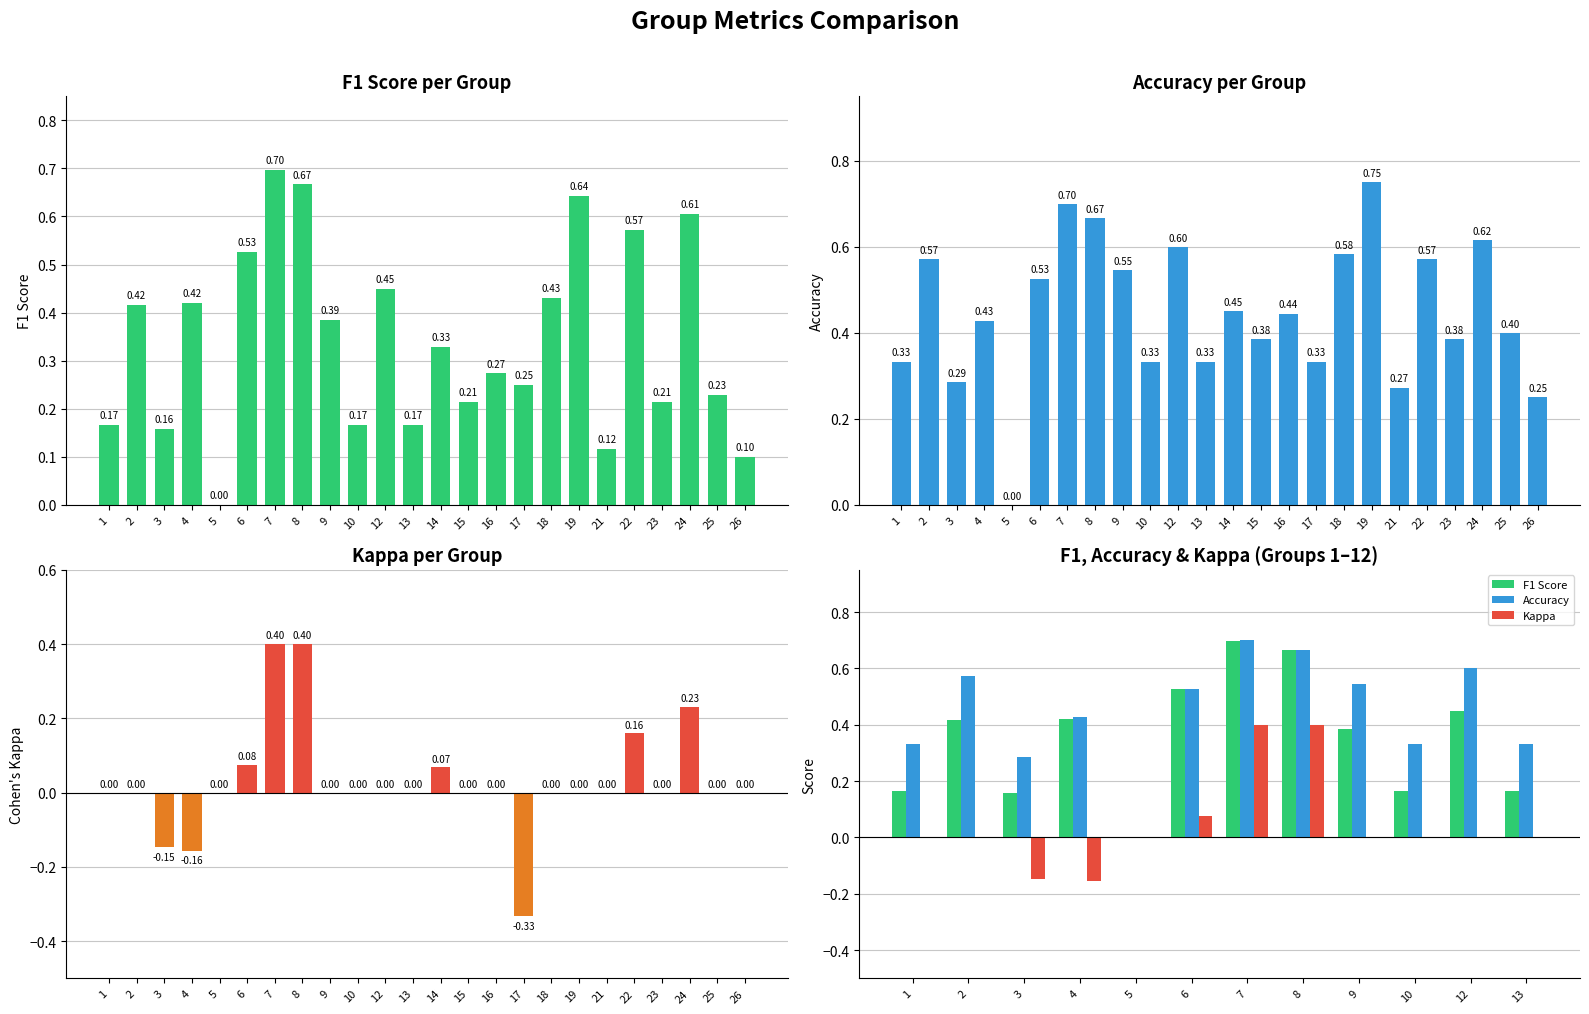

Rank the categories by Kappa value from lowest to highest.

4, 3, 1, 2, 5, 9, 10, 12, 13, 6, 8, 7